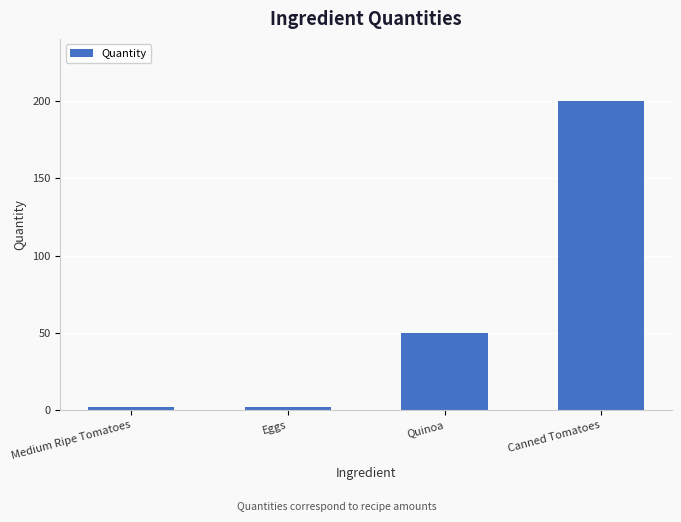

What is the minimum value shown in the chart?

2